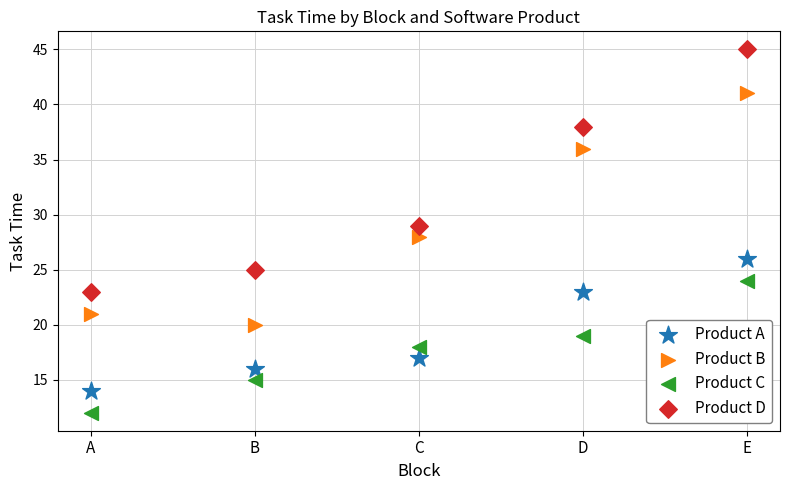

Across all data points, what is the range of X values (max minus min)?

4